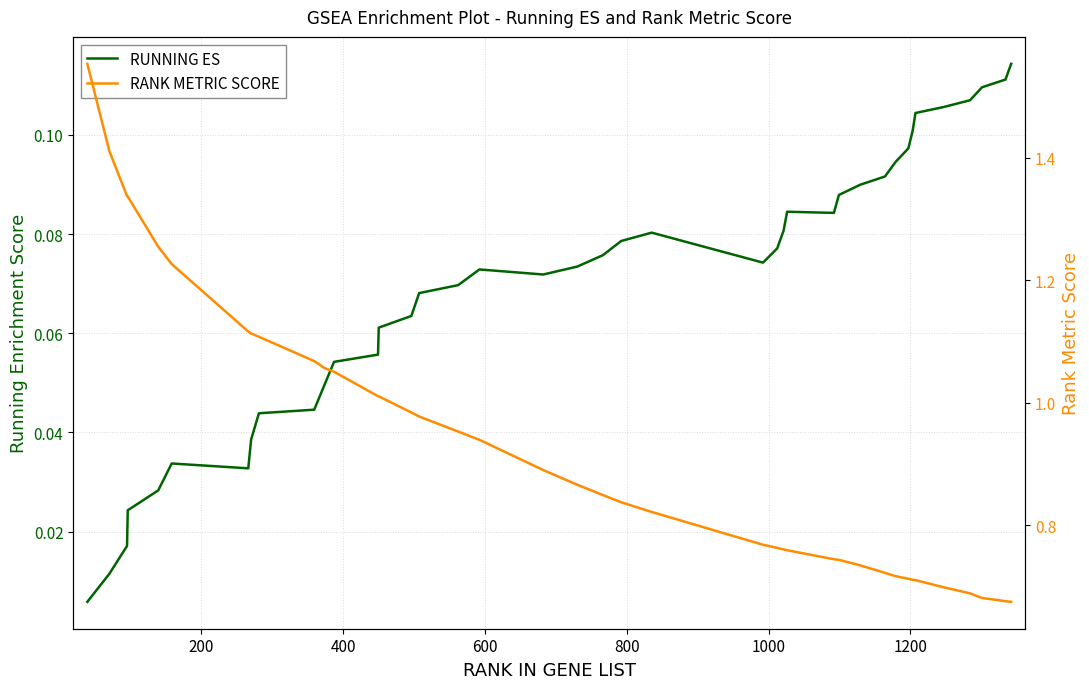

What is the average value of the RANK METRIC SCORE series?

0.9